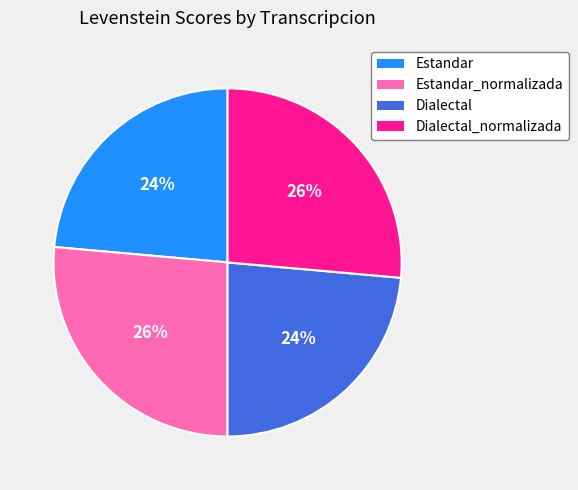

To the nearest percent, what is the average slice percentage?

25%